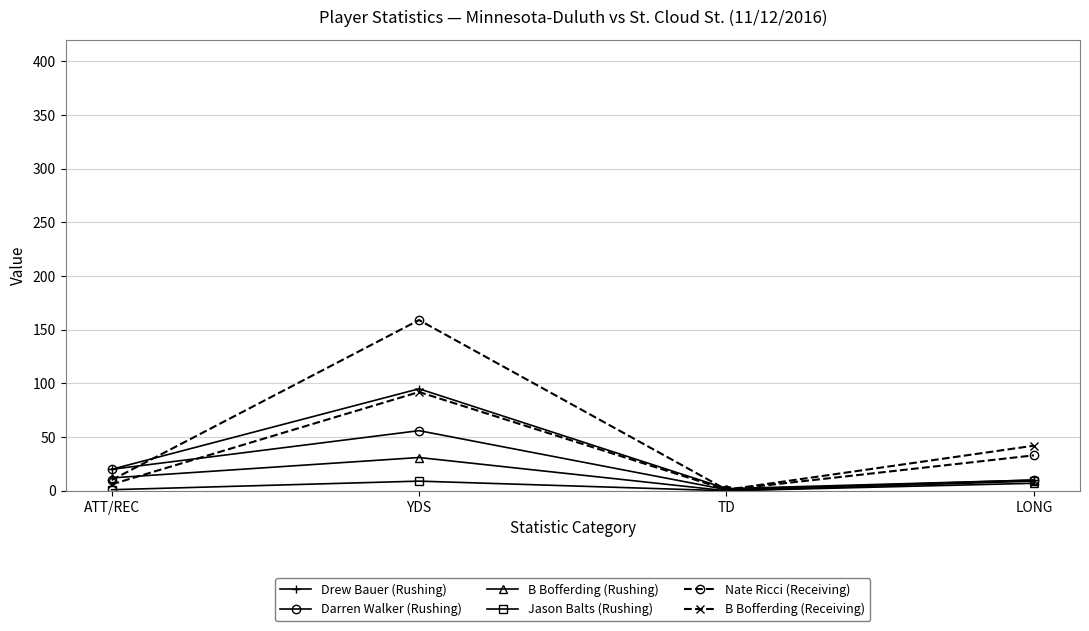

What is the sum of the B Bofferding (Rushing) values at TD and YDS?

31